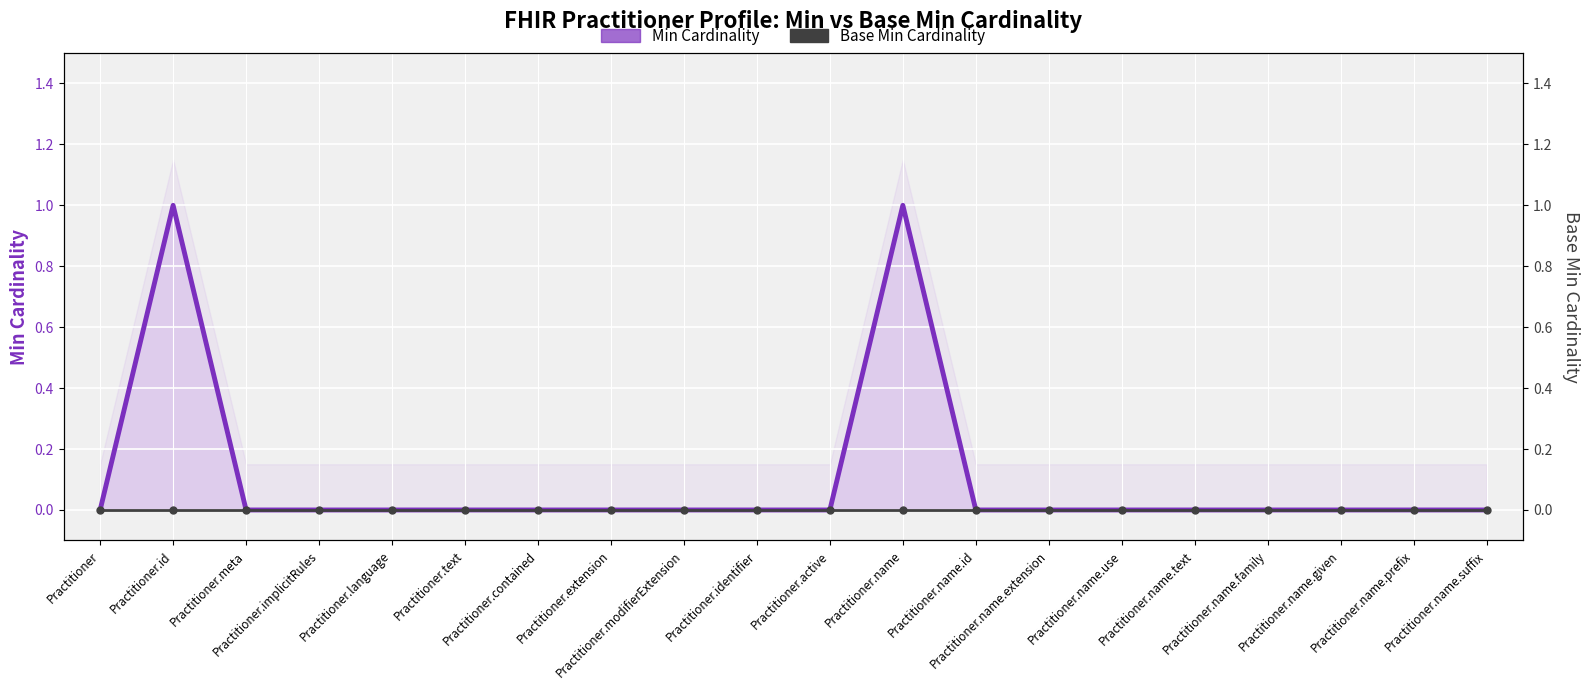

At how many categories does at least one series exceed 0?

2